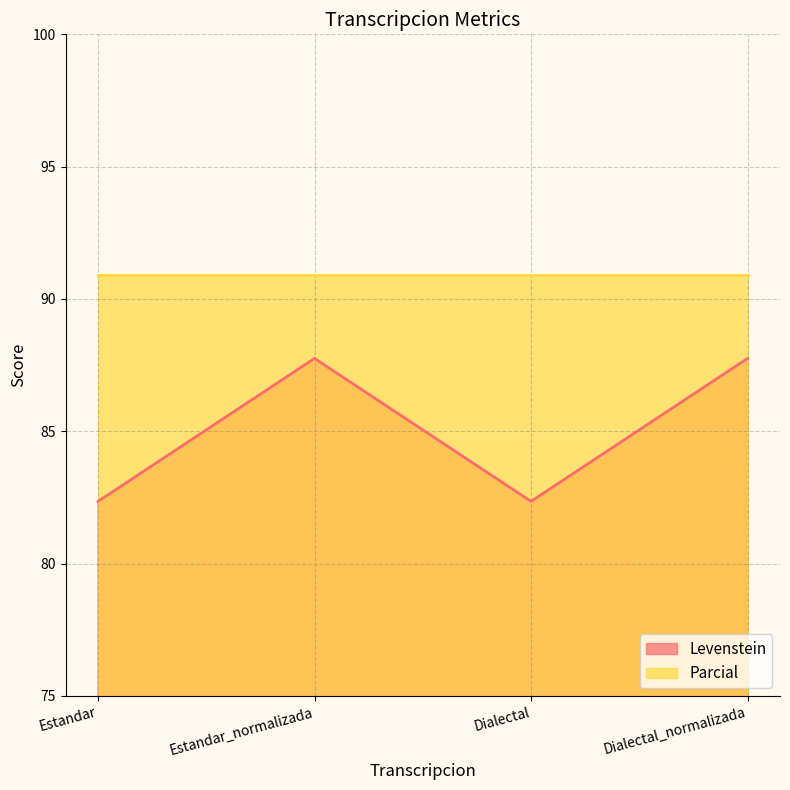

What is the average value?

85.1